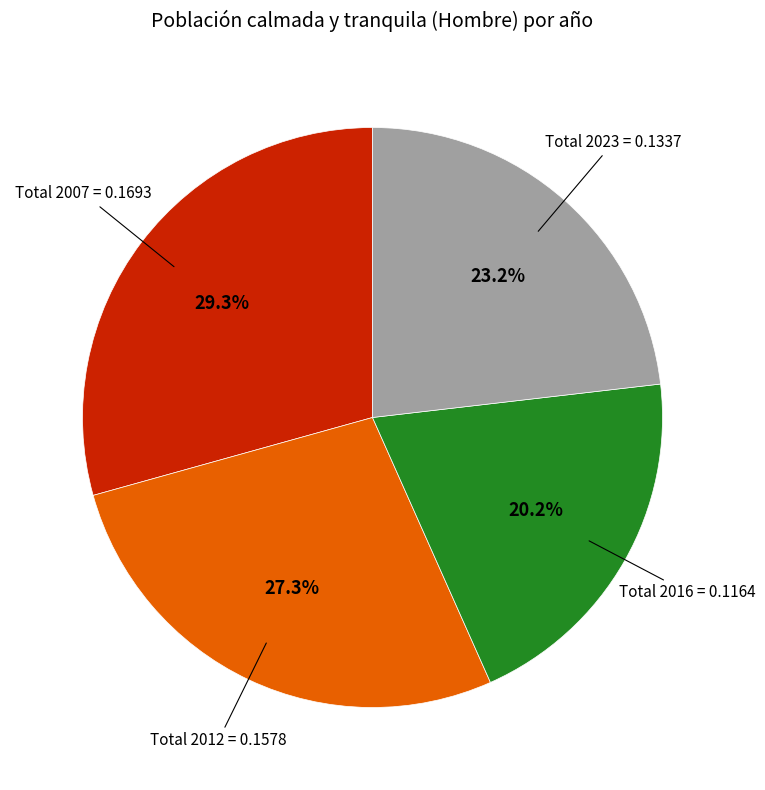

Is there a majority slice in this chart?

No